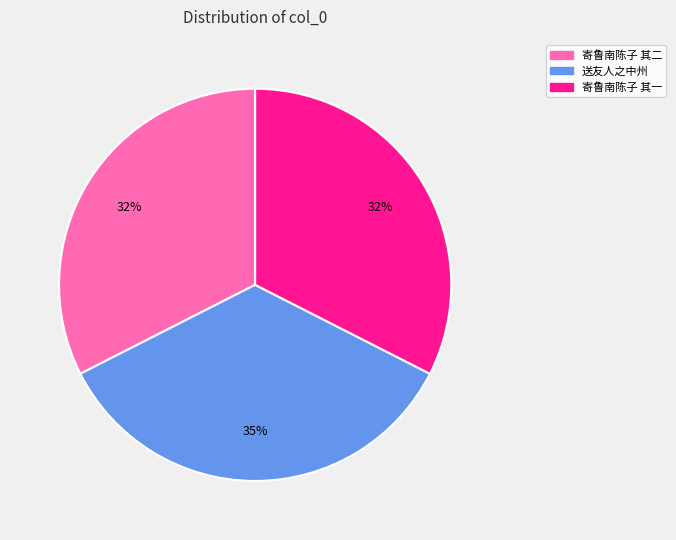

Is there a majority slice in this chart?

No